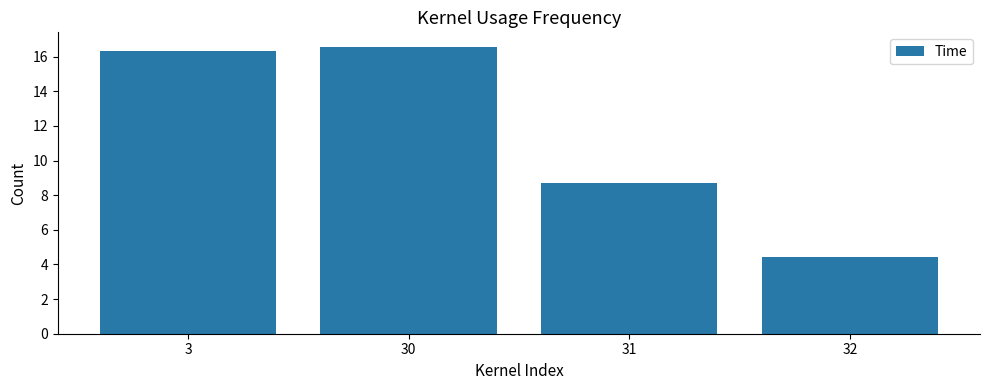

The chart shows a value of 16.6 at 30. True or false?

True